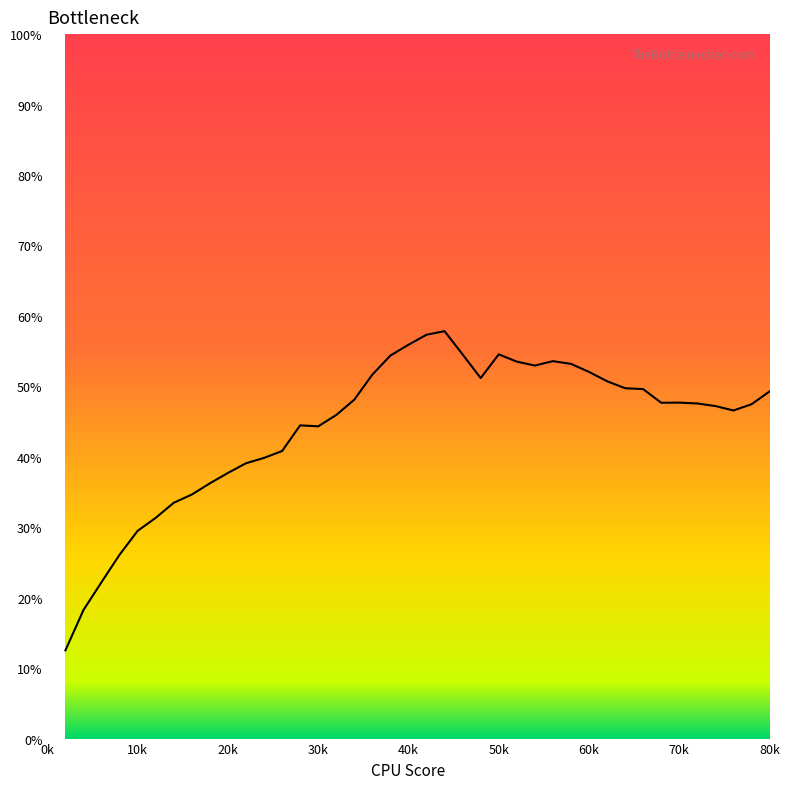

What is the maximum value shown in the chart?

57.8